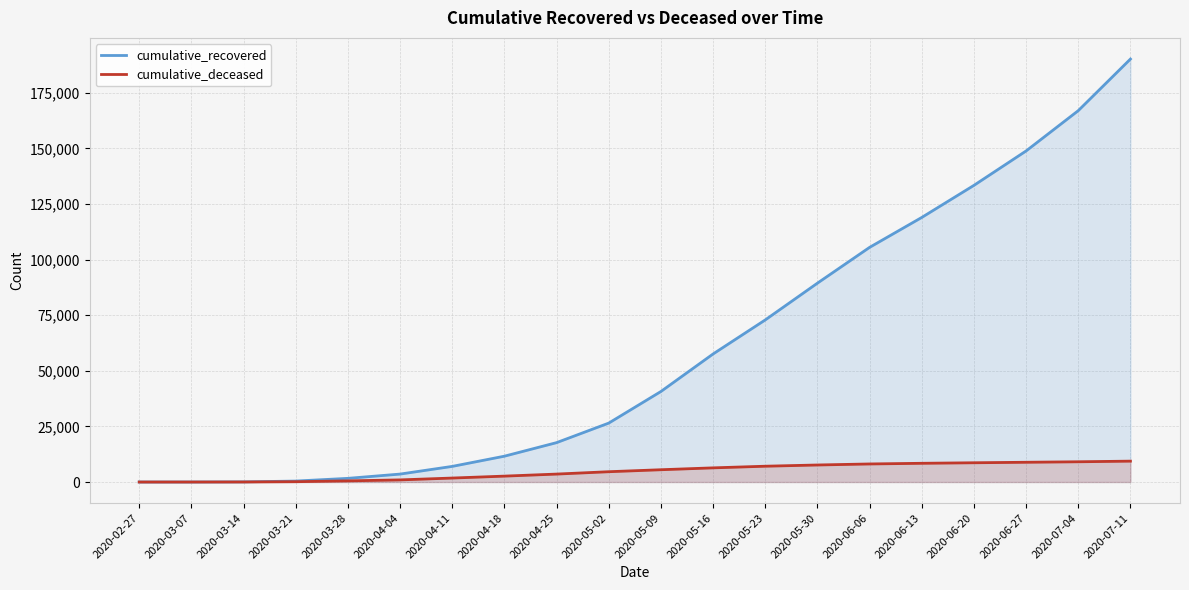

What is the value of the cumulative_recovered point at the 16th from the left?

118959